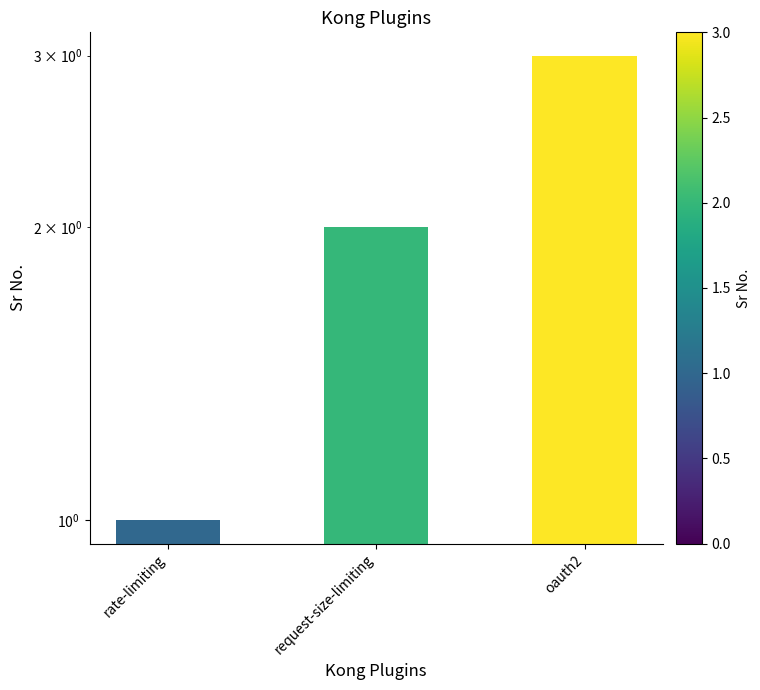

Is it true that the value at oauth2 is 3?

True